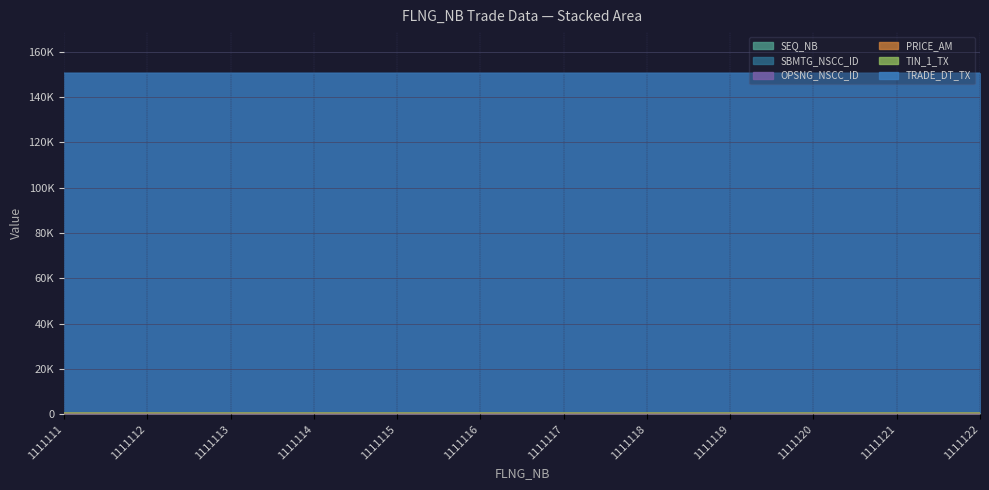

Which has a higher value, 1111112 or 1111121?

1111112